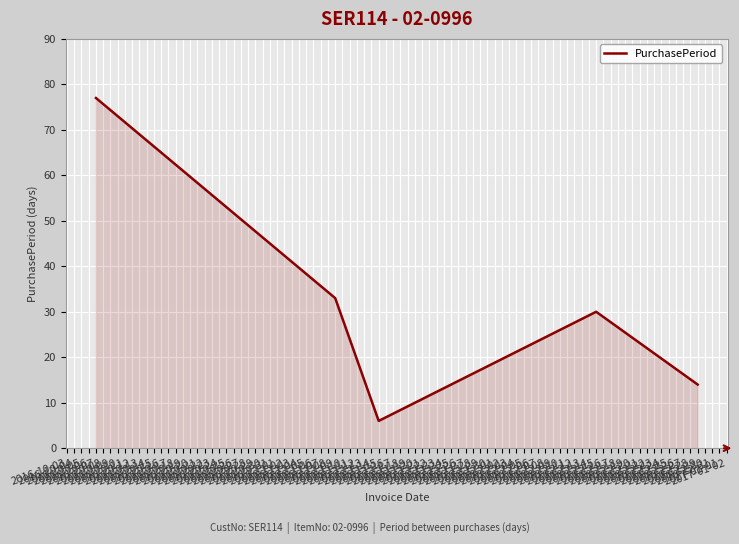

List the labels in order of value, smallest first.

2016-11-15, 2016-12-29, 2016-12-15, 2016-11-09, 2016-10-07